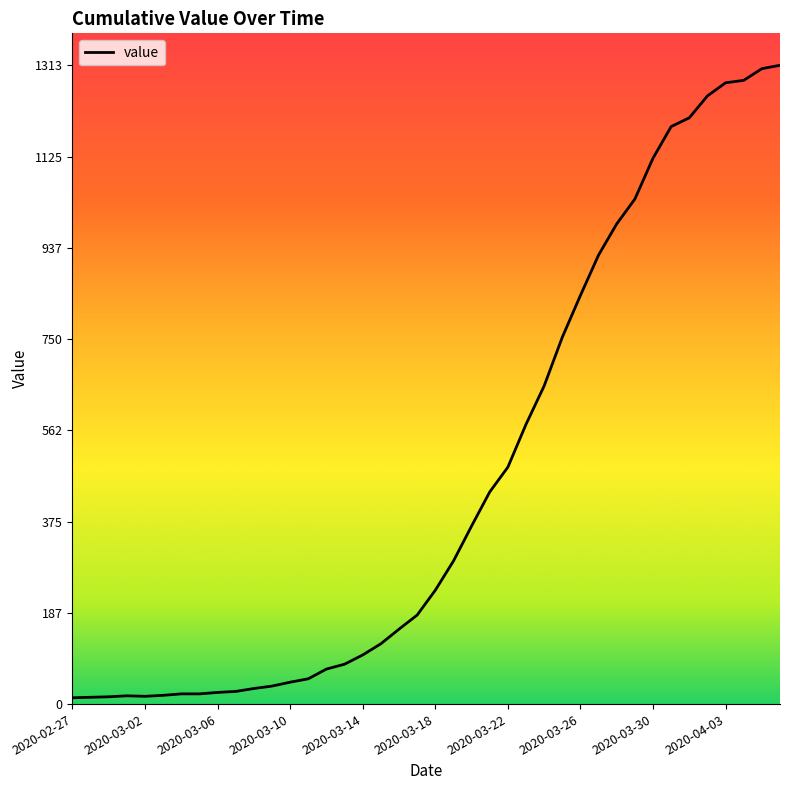

What is the difference between the maximum and minimum values?

1300